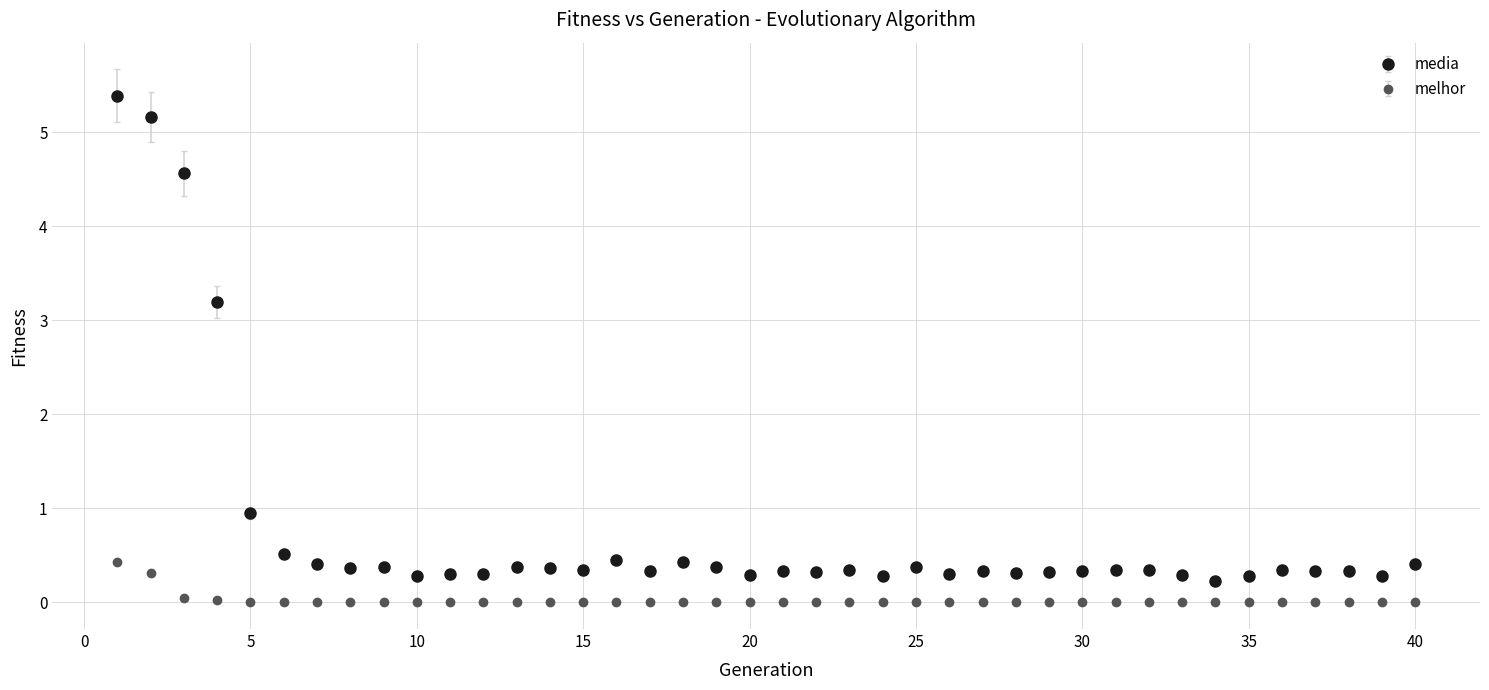

Which series has the widest spread of values?

media